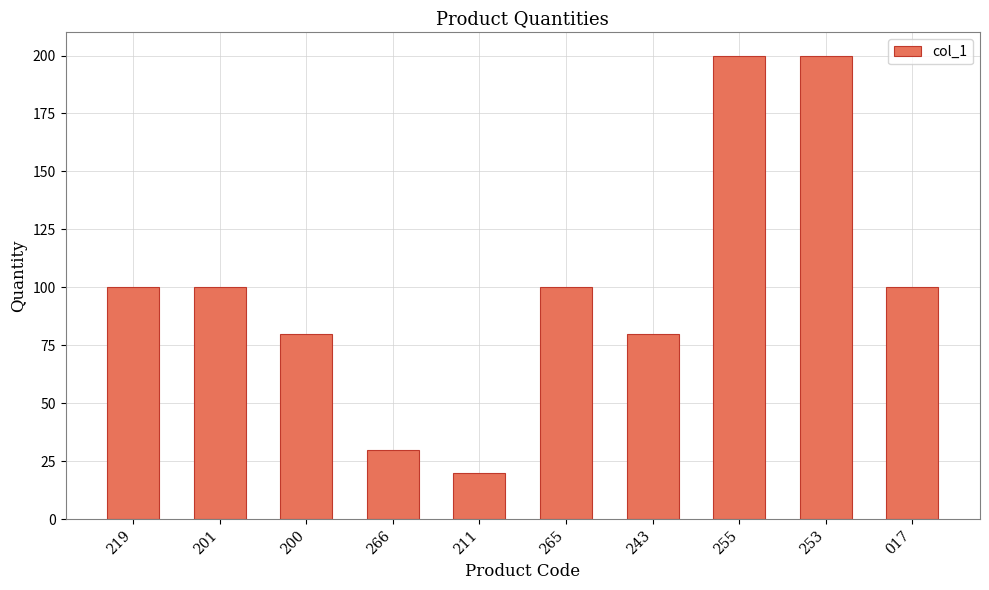

Is it true that the value at 211 is 11?

False